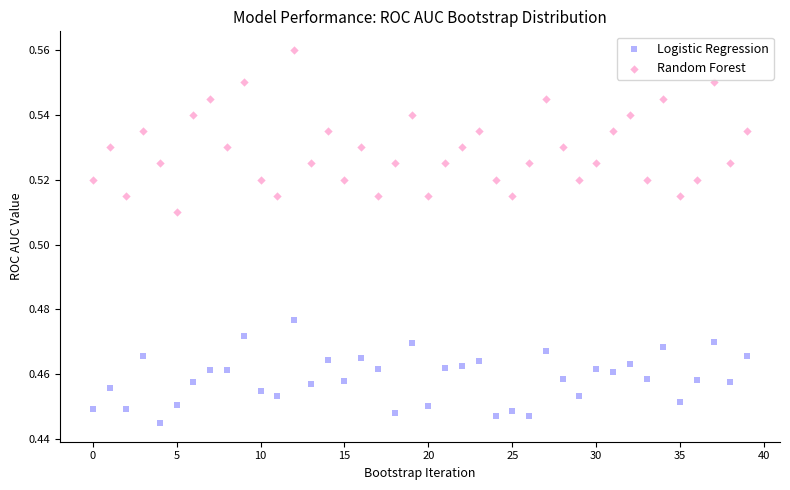

Which series has the largest Y range (max minus min)?

Random Forest